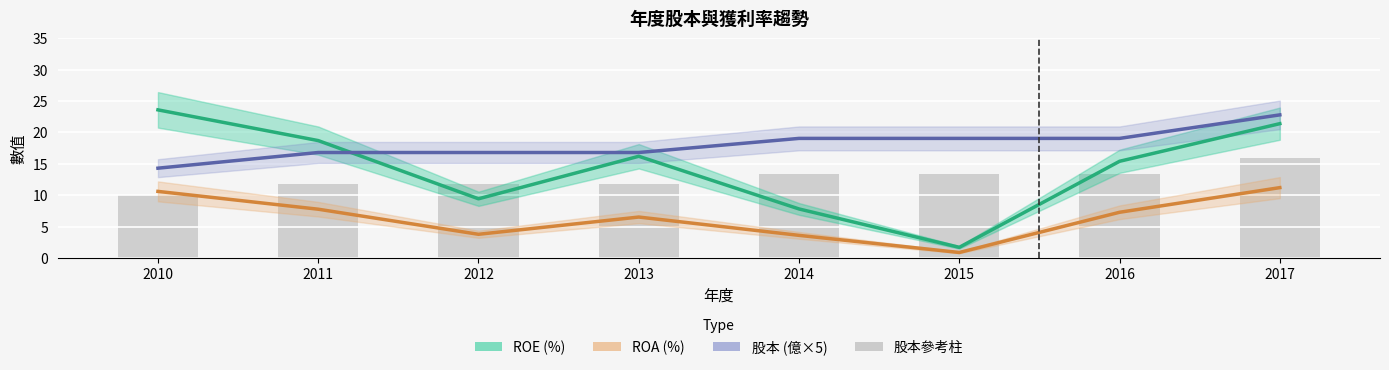

What is the value of the 股本 (億×5) bar at the 8th from the left?

22.8